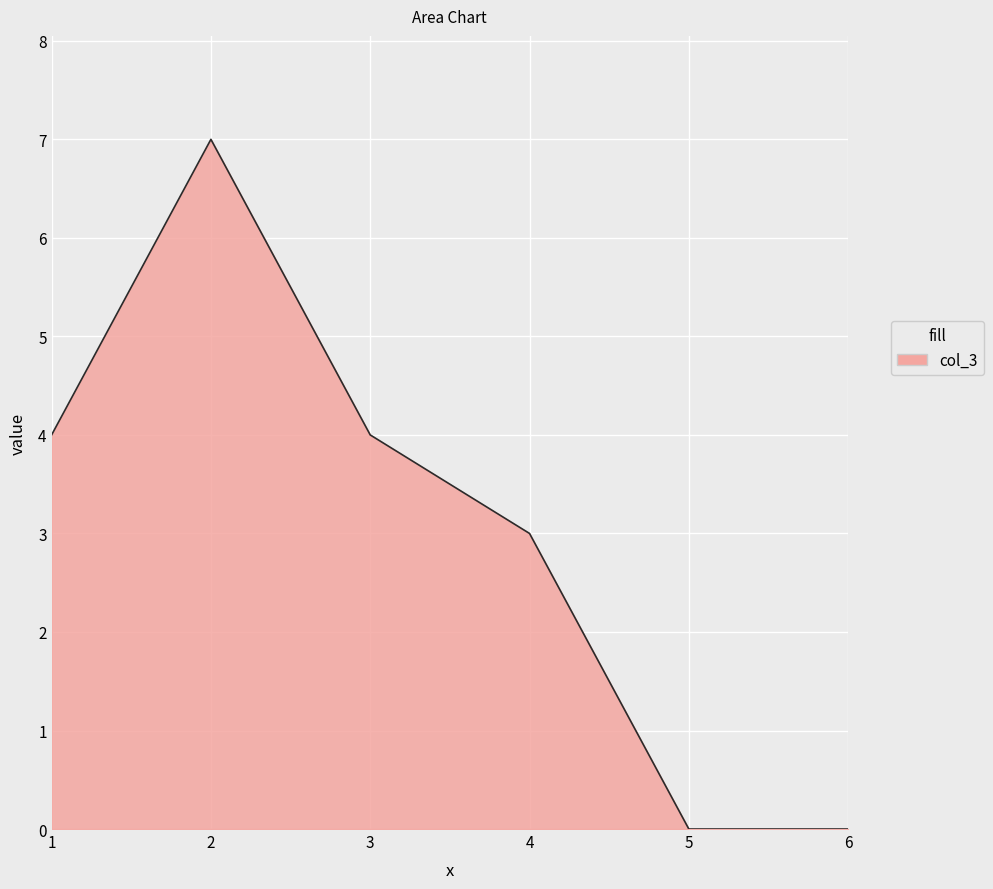

True or false: col_2 and col_3 intersect in this chart.

False